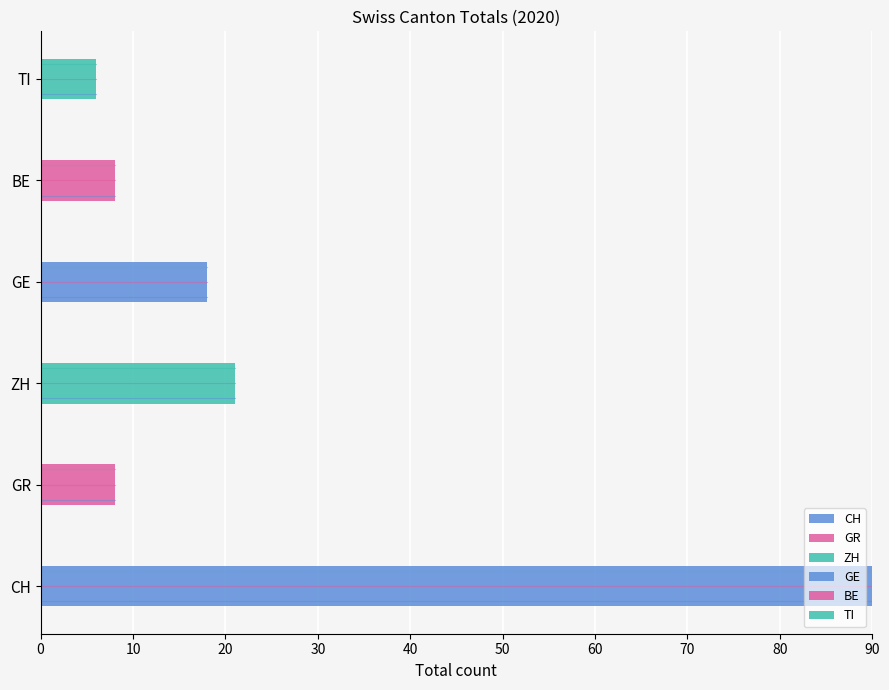

What is the difference between the second highest and second lowest values in the TI series?

1